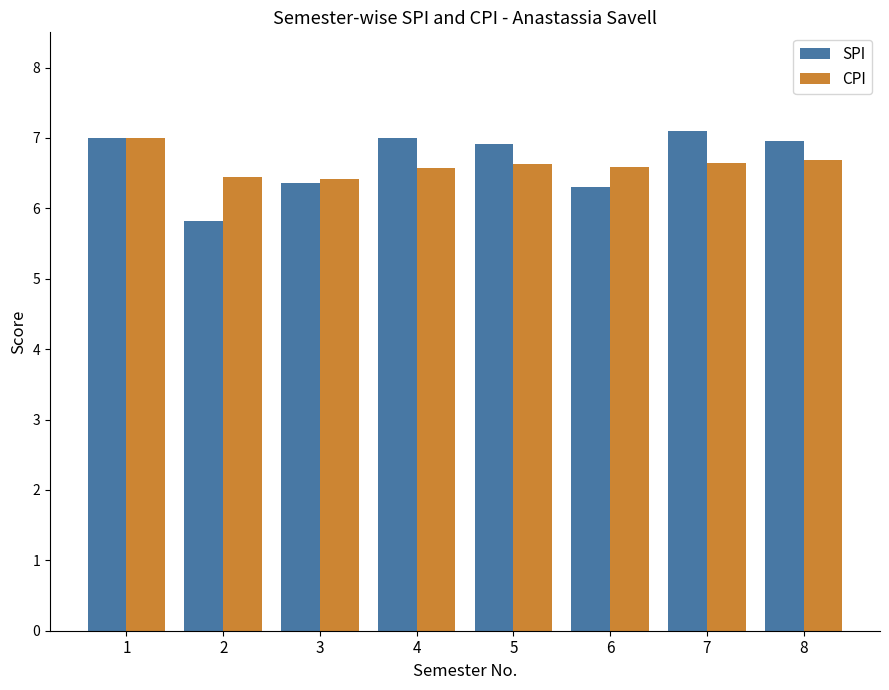

Read the CPI value at 1.

7.0